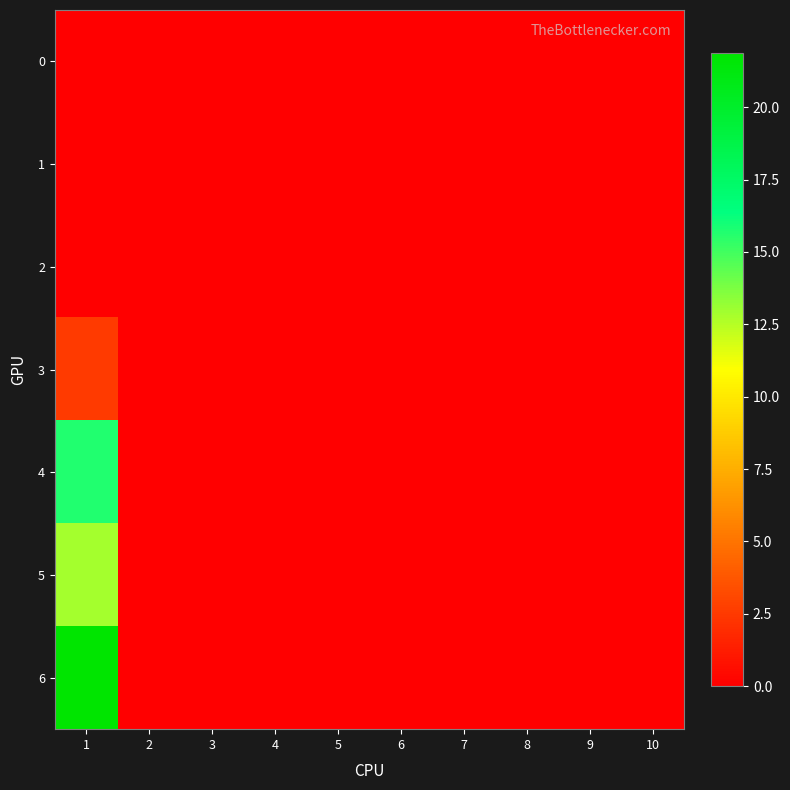

How many categories are shown in the chart?

10